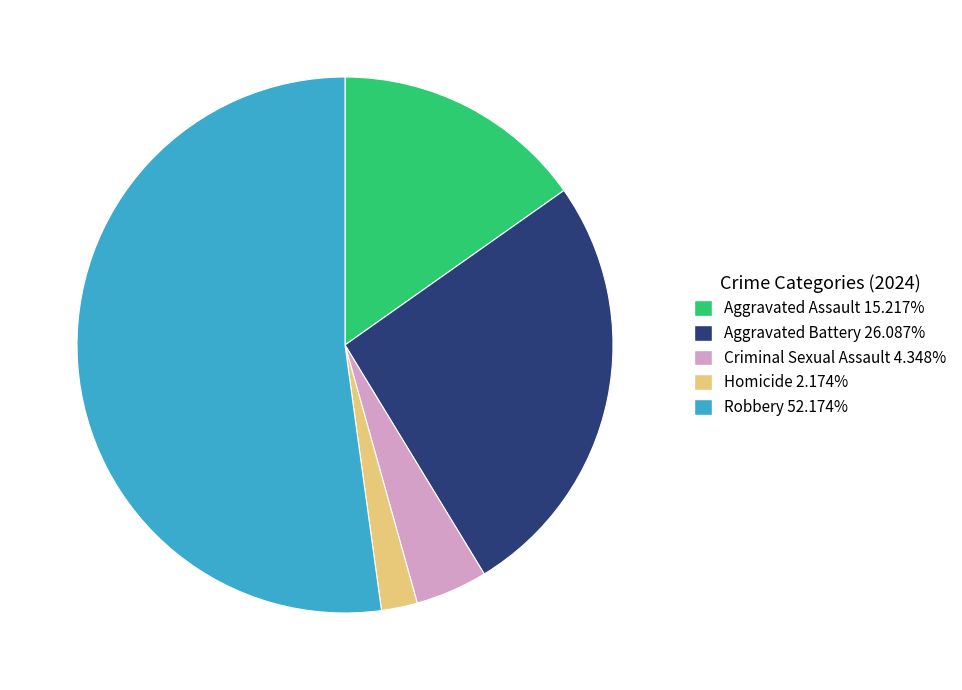

Is it true that Aggravated Battery is 26% of the pie?

True